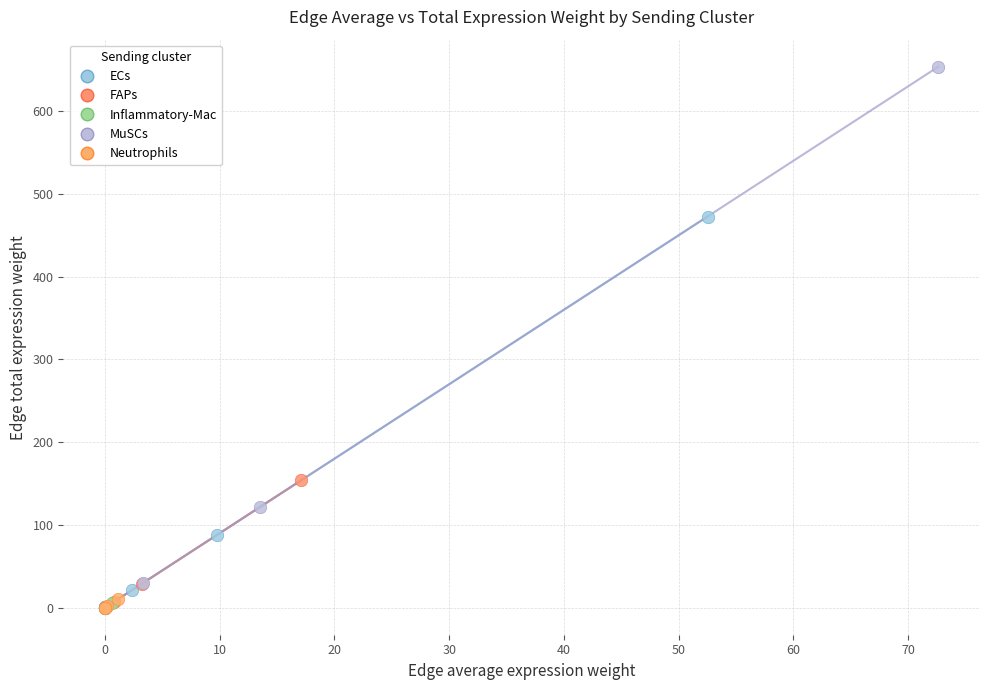

Which series contains the highest Y value?

MuSCs